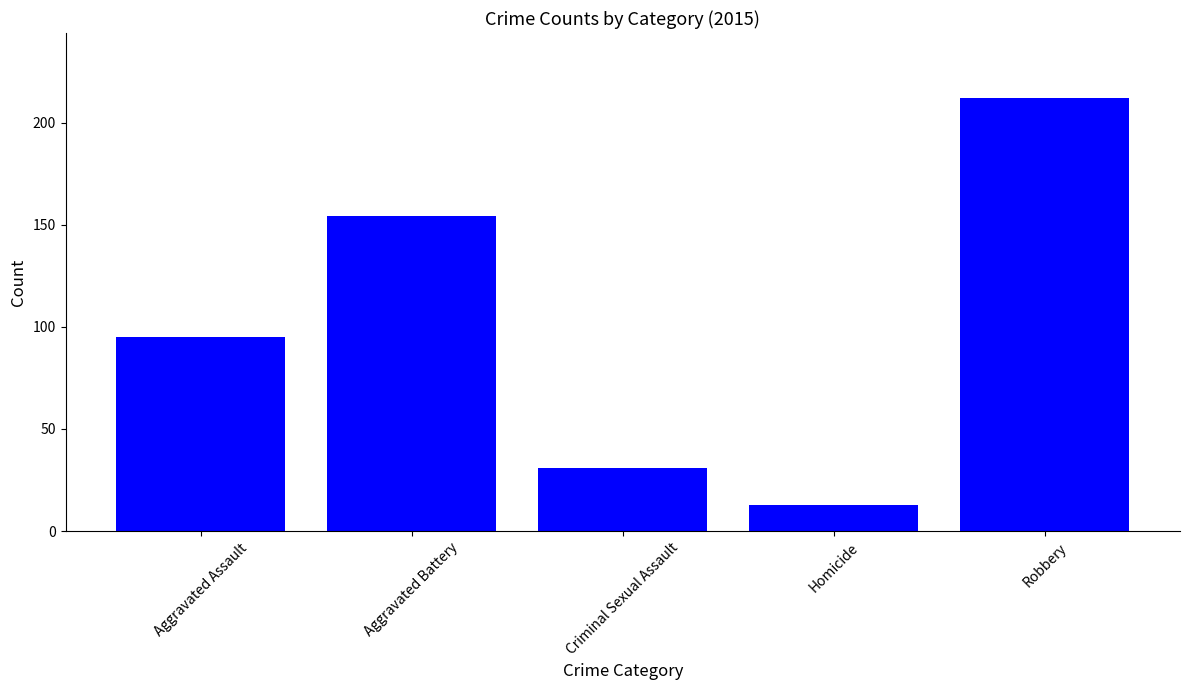

The value at Aggravated Battery is 154. True or false?

True